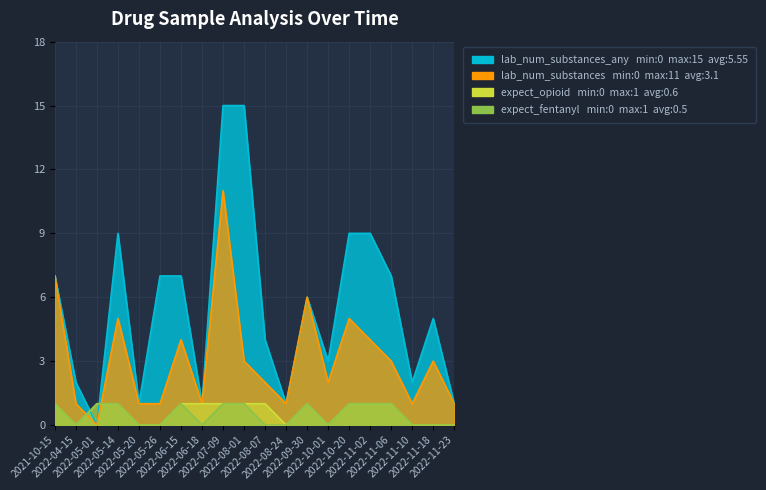

Is it true that expect_fentanyl equals 0 at 2022-05-01?

False